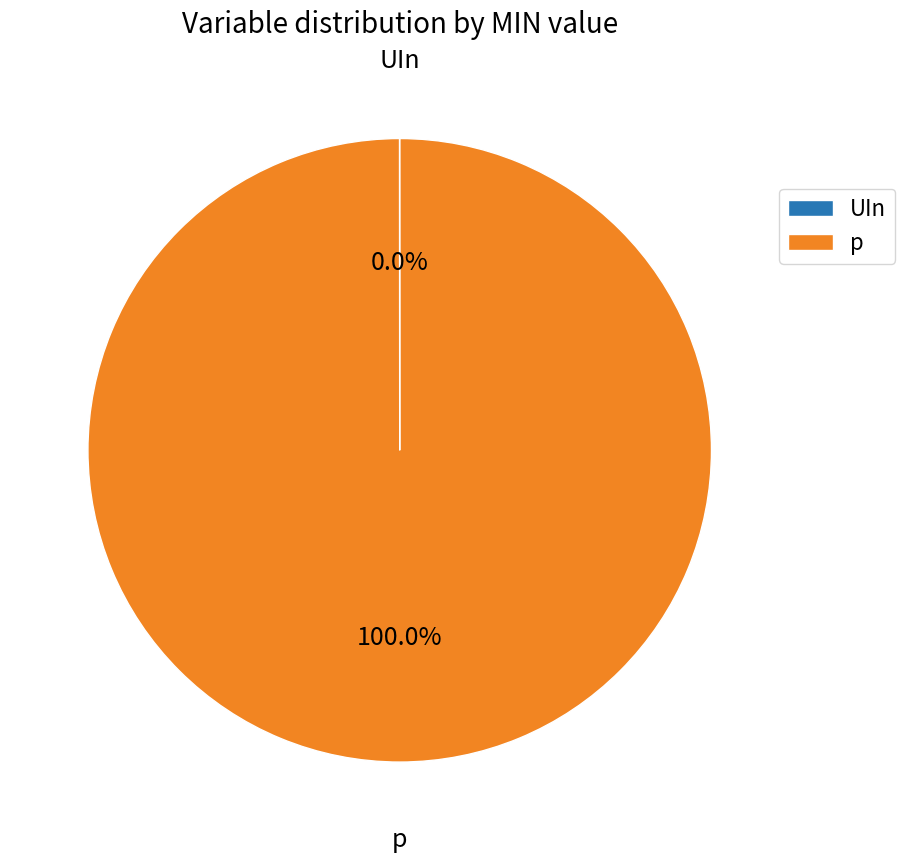

Which category has the biggest portion of the pie?

p